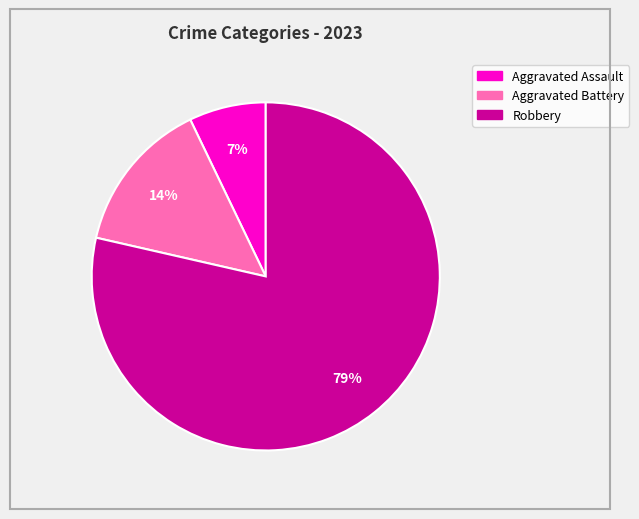

What is the ratio of the value at Aggravated Assault to the value at Aggravated Battery?

0.5